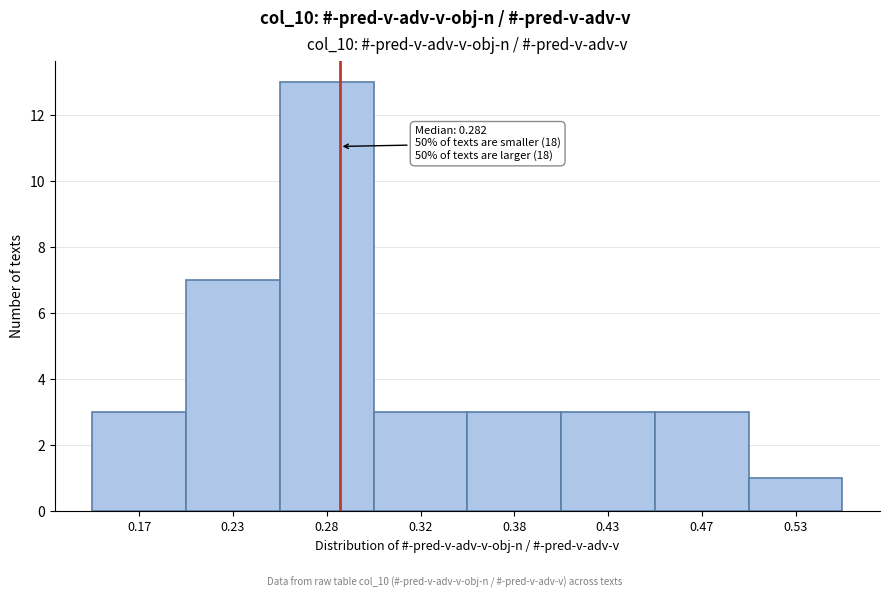

Reading left to right, list all the values displayed in this chart.

3	7	13	3	3	3	3	1